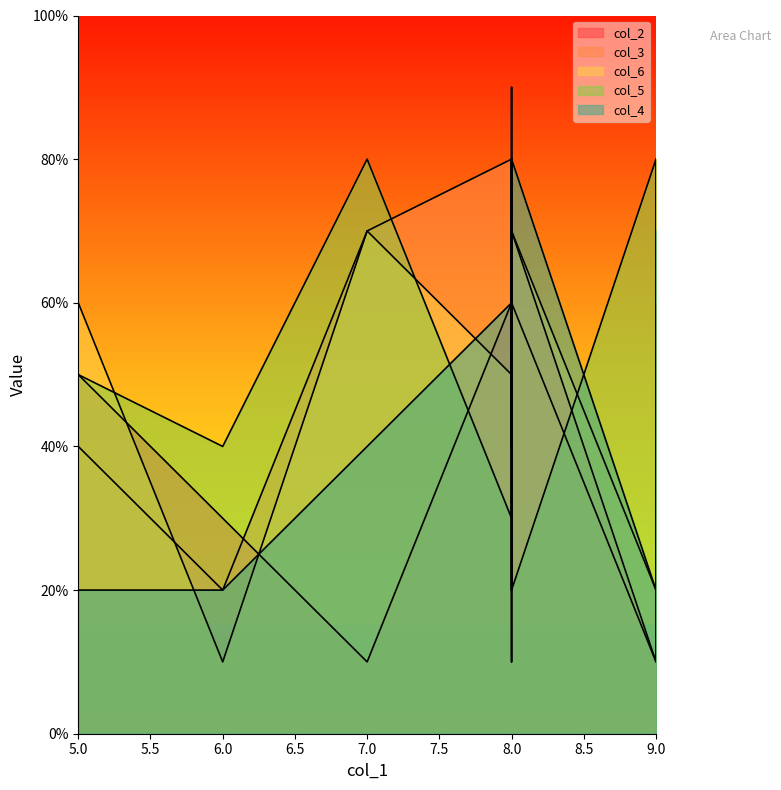

How many data points in col_5 are less than 5?

5